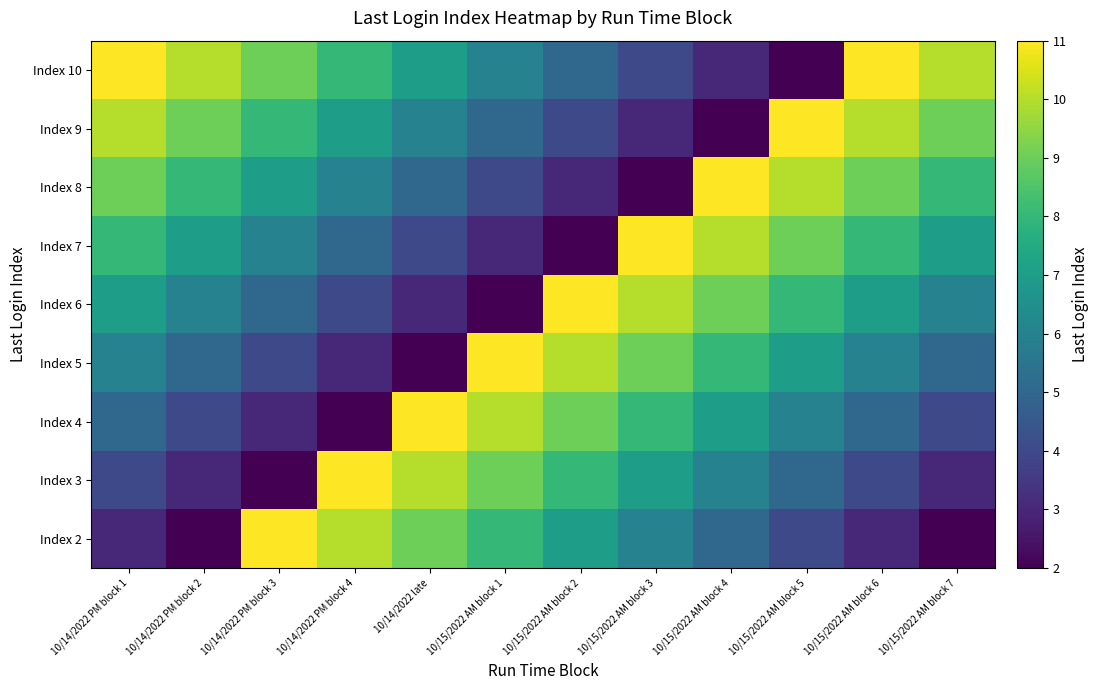

Reading left to right, list all the values displayed in this chart.

Index 2: 10/14/2022 PM block 1=3	10/14/2022 PM block 2=2	10/14/2022 PM block 3=11	10/14/2022 PM block 4=10	10/14/2022 late=9	10/15/2022 AM block 1=8	10/15/2022 AM block 2=7	10/15/2022 AM block 3=6	10/15/2022 AM block 4=5	10/15/2022 AM block 5=4	10/15/2022 AM block 6=3	10/15/2022 AM block 7=2
Index 3: 10/14/2022 PM block 1=4	10/14/2022 PM block 2=3	10/14/2022 PM block 3=2	10/14/2022 PM block 4=11	10/14/2022 late=10	10/15/2022 AM block 1=9	10/15/2022 AM block 2=8	10/15/2022 AM block 3=7	10/15/2022 AM block 4=6	10/15/2022 AM block 5=5	10/15/2022 AM block 6=4	10/15/2022 AM block 7=3
Index 4: 10/14/2022 PM block 1=5	10/14/2022 PM block 2=4	10/14/2022 PM block 3=3	10/14/2022 PM block 4=2	10/14/2022 late=11	10/15/2022 AM block 1=10	10/15/2022 AM block 2=9	10/15/2022 AM block 3=8	10/15/2022 AM block 4=7	10/15/2022 AM block 5=6	10/15/2022 AM block 6=5	10/15/2022 AM block 7=4
Index 5: 10/14/2022 PM block 1=6	10/14/2022 PM block 2=5	10/14/2022 PM block 3=4	10/14/2022 PM block 4=3	10/14/2022 late=2	10/15/2022 AM block 1=11	10/15/2022 AM block 2=10	10/15/2022 AM block 3=9	10/15/2022 AM block 4=8	10/15/2022 AM block 5=7	10/15/2022 AM block 6=6	10/15/2022 AM block 7=5
Index 6: 10/14/2022 PM block 1=7	10/14/2022 PM block 2=6	10/14/2022 PM block 3=5	10/14/2022 PM block 4=4	10/14/2022 late=3	10/15/2022 AM block 1=2	10/15/2022 AM block 2=11	10/15/2022 AM block 3=10	10/15/2022 AM block 4=9	10/15/2022 AM block 5=8	10/15/2022 AM block 6=7	10/15/2022 AM block 7=6
Index 7: 10/14/2022 PM block 1=8	10/14/2022 PM block 2=7	10/14/2022 PM block 3=6	10/14/2022 PM block 4=5	10/14/2022 late=4	10/15/2022 AM block 1=3	10/15/2022 AM block 2=2	10/15/2022 AM block 3=11	10/15/2022 AM block 4=10	10/15/2022 AM block 5=9	10/15/2022 AM block 6=8	10/15/2022 AM block 7=7
Index 8: 10/14/2022 PM block 1=9	10/14/2022 PM block 2=8	10/14/2022 PM block 3=7	10/14/2022 PM block 4=6	10/14/2022 late=5	10/15/2022 AM block 1=4	10/15/2022 AM block 2=3	10/15/2022 AM block 3=2	10/15/2022 AM block 4=11	10/15/2022 AM block 5=10	10/15/2022 AM block 6=9	10/15/2022 AM block 7=8
Index 9: 10/14/2022 PM block 1=10	10/14/2022 PM block 2=9	10/14/2022 PM block 3=8	10/14/2022 PM block 4=7	10/14/2022 late=6	10/15/2022 AM block 1=5	10/15/2022 AM block 2=4	10/15/2022 AM block 3=3	10/15/2022 AM block 4=2	10/15/2022 AM block 5=11	10/15/2022 AM block 6=10	10/15/2022 AM block 7=9
Index 10: 10/14/2022 PM block 1=11	10/14/2022 PM block 2=10	10/14/2022 PM block 3=9	10/14/2022 PM block 4=8	10/14/2022 late=7	10/15/2022 AM block 1=6	10/15/2022 AM block 2=5	10/15/2022 AM block 3=4	10/15/2022 AM block 4=3	10/15/2022 AM block 5=2	10/15/2022 AM block 6=11	10/15/2022 AM block 7=10